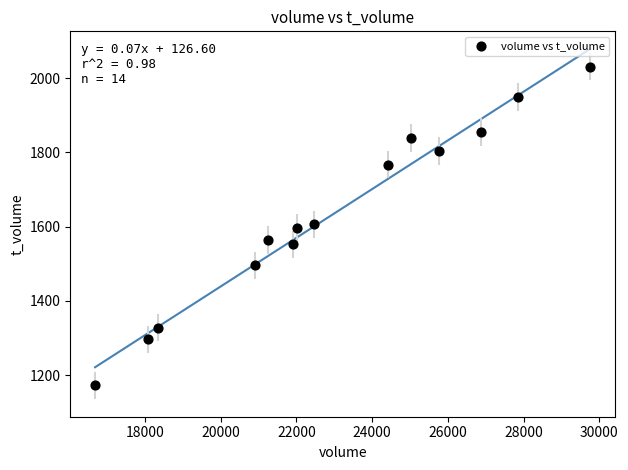

Count the number of points in this scatter plot.

14